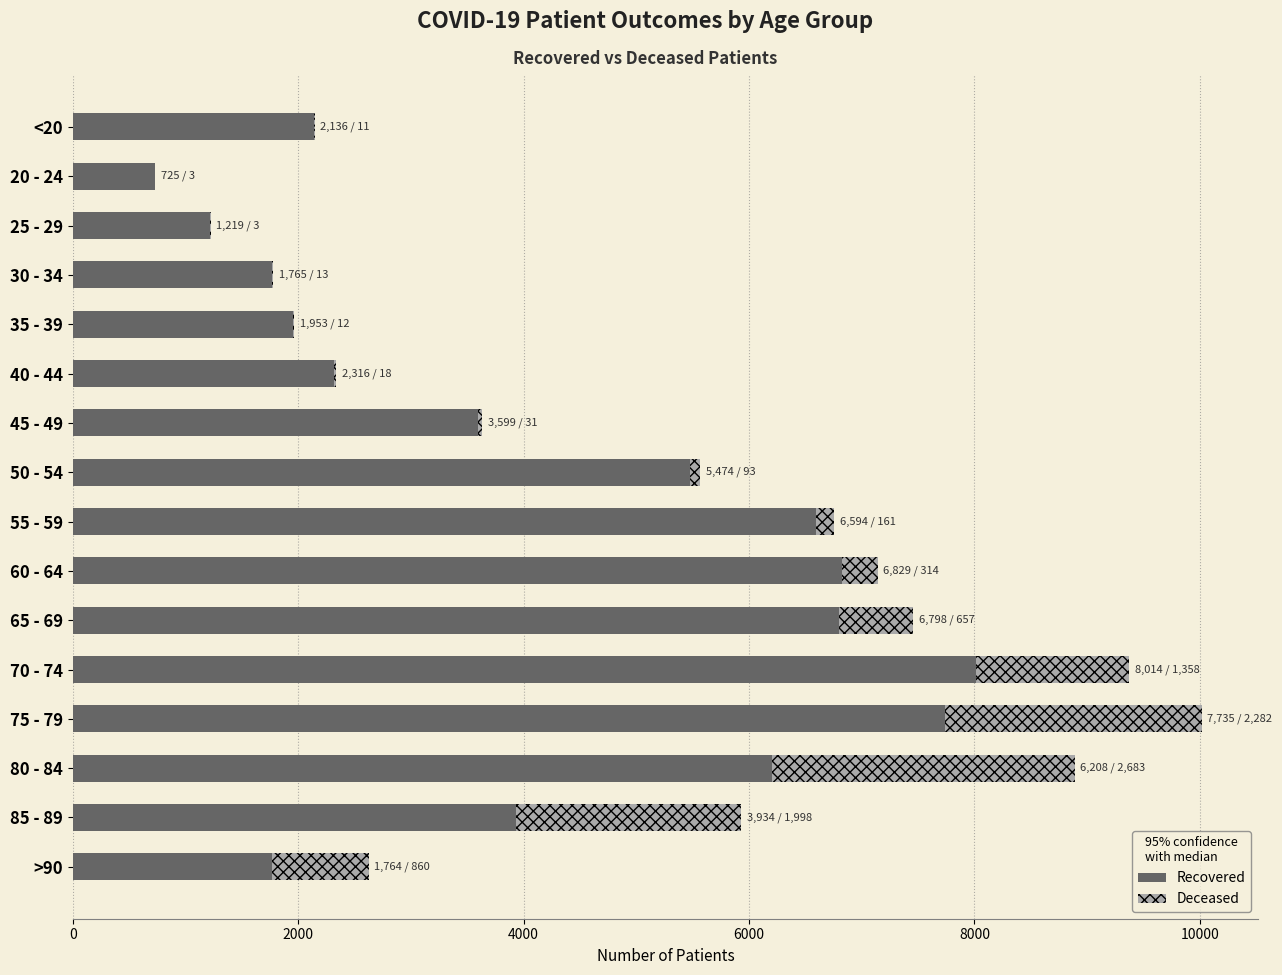

At which category is the sum across all series the highest?

75 - 79